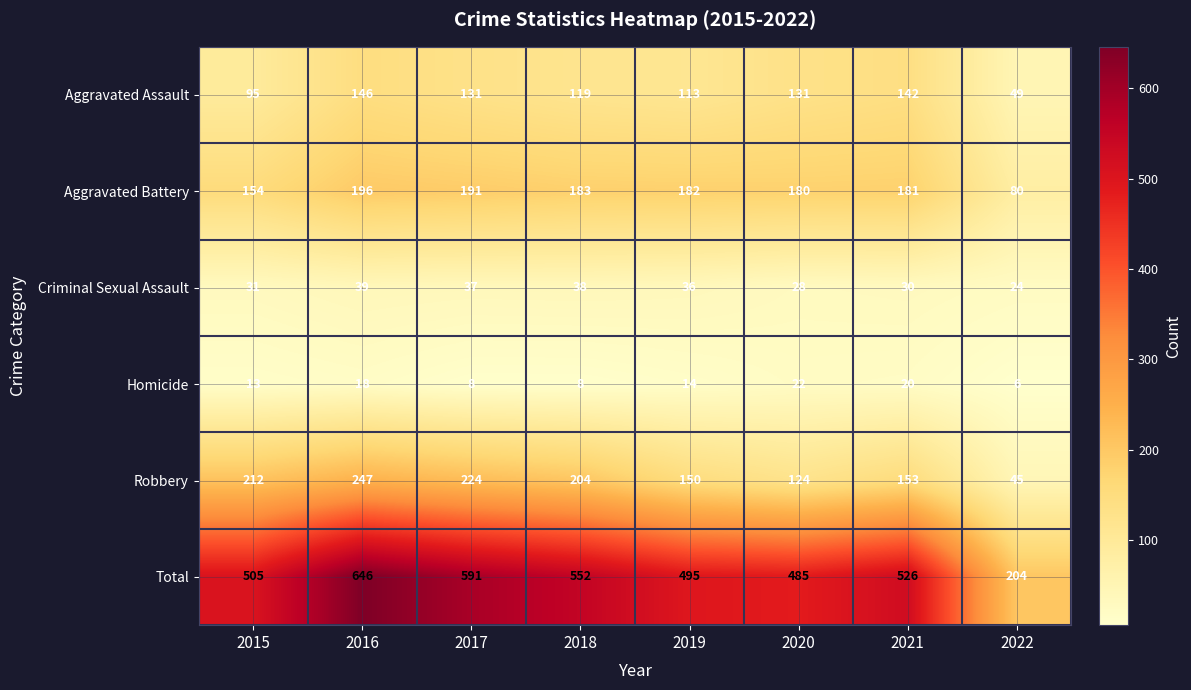

True or false: Total has a value of 591 at 2017.

True